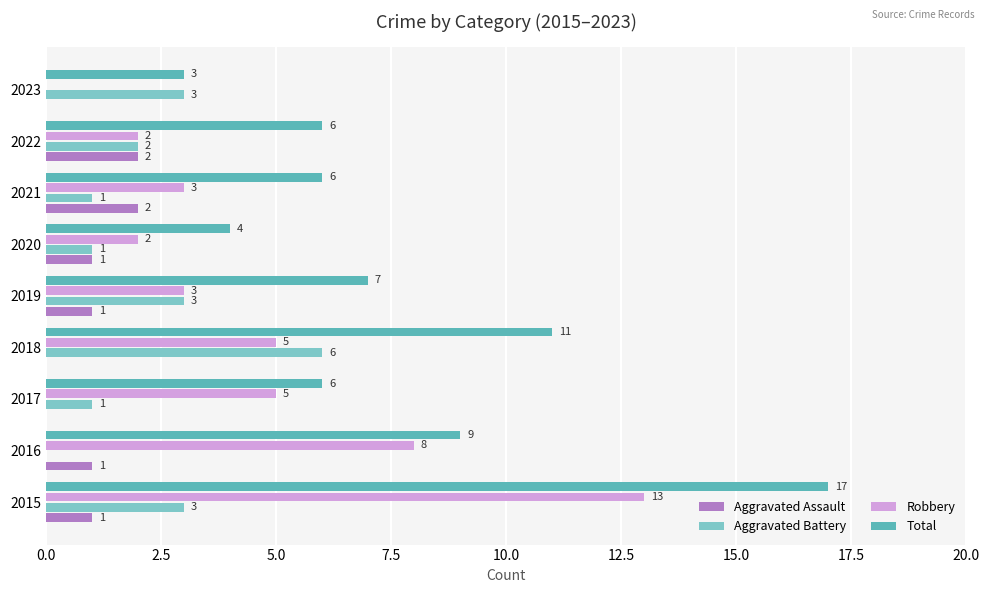

What value does the Aggravated Battery series have at 2018?

6